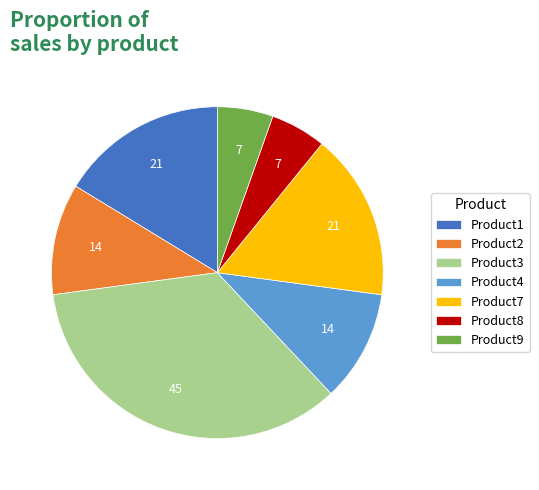

Count the number of slices in the pie.

7